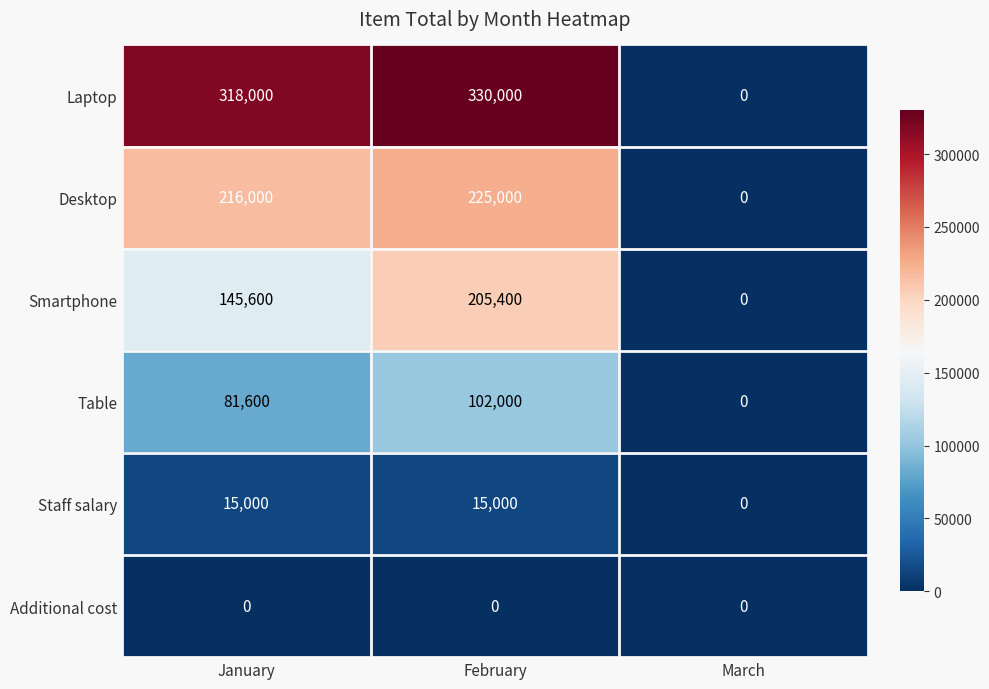

Which series has the largest total across all categories?

Laptop